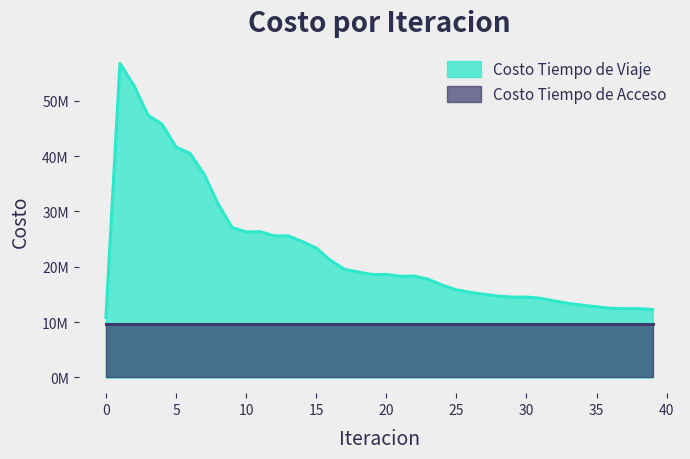

Between 17 and 9, which is larger?

9